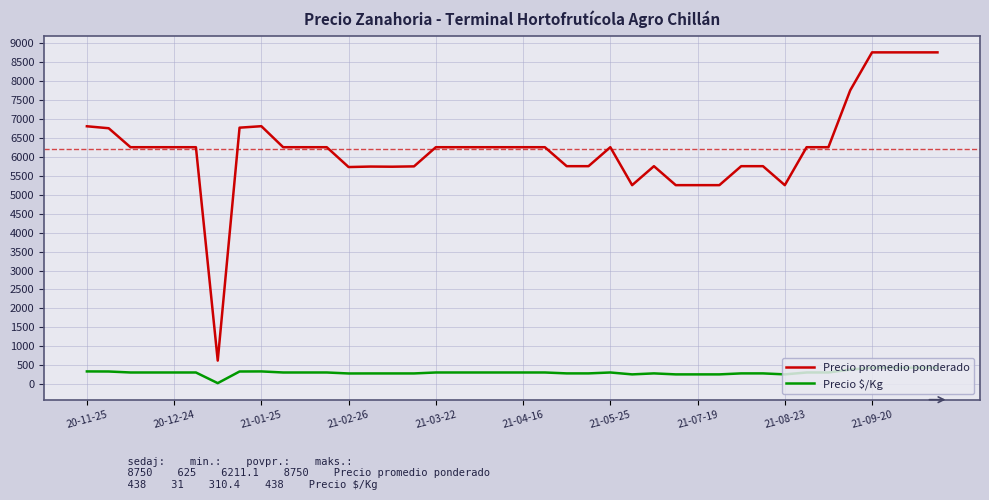

What is the highest value of the Precio promedio ponderado series?

8750